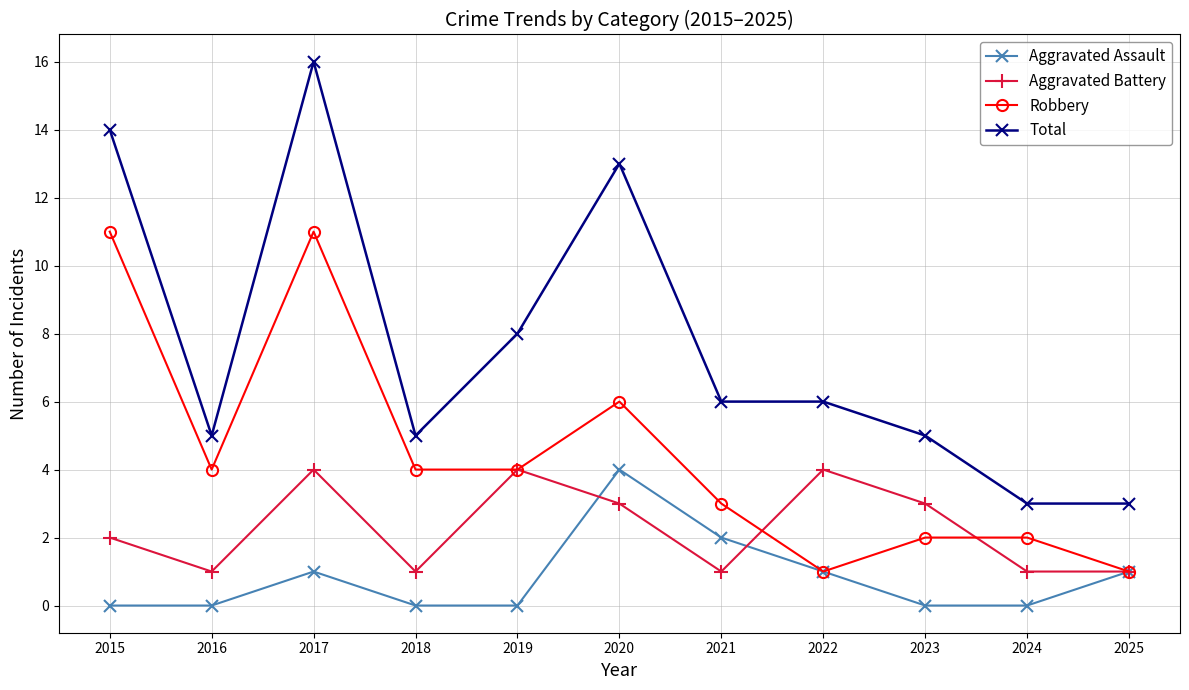

Is this an area chart (filled region under the line)?

No